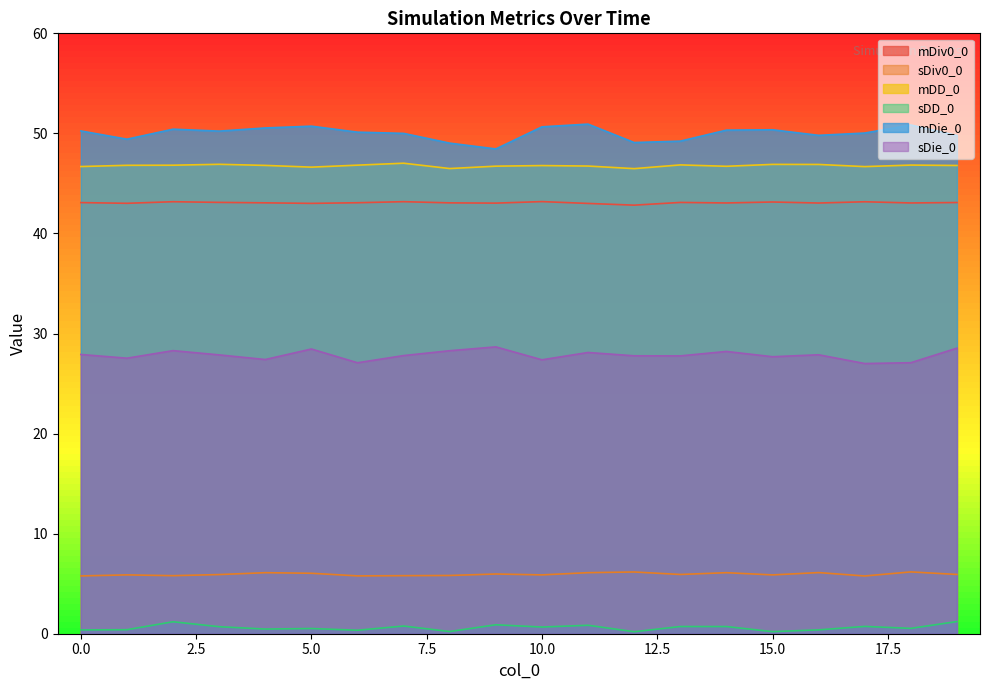

True or false: mDD_0 and mDie_0 intersect in this chart.

False